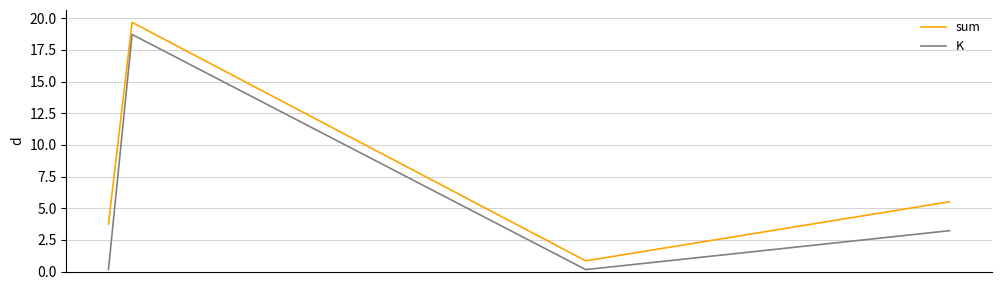

True or false: sum and K intersect in this chart.

False